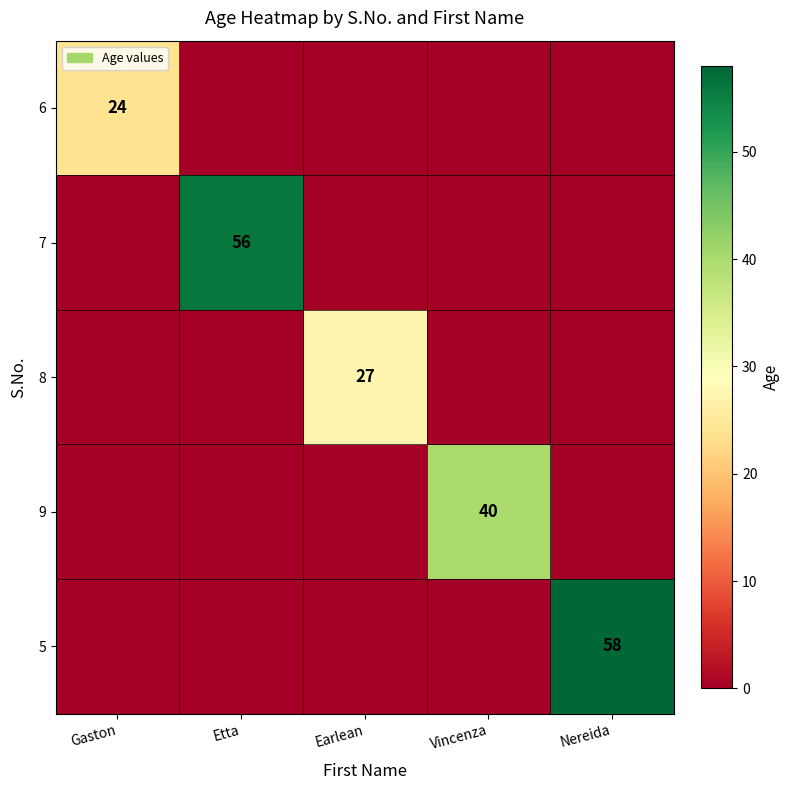

The 5 series shows 58 at Nereida. True or false?

True